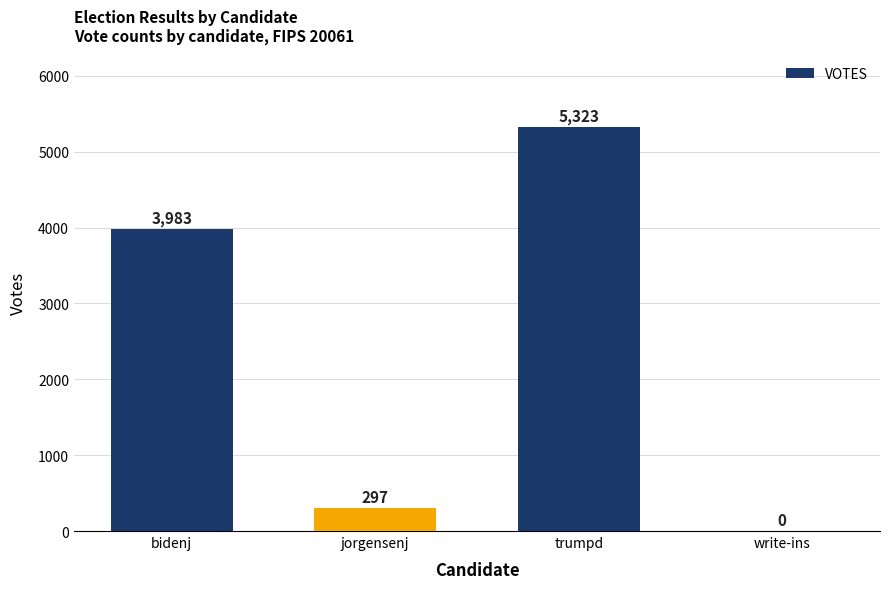

Does the chart contain stacked bars?

No